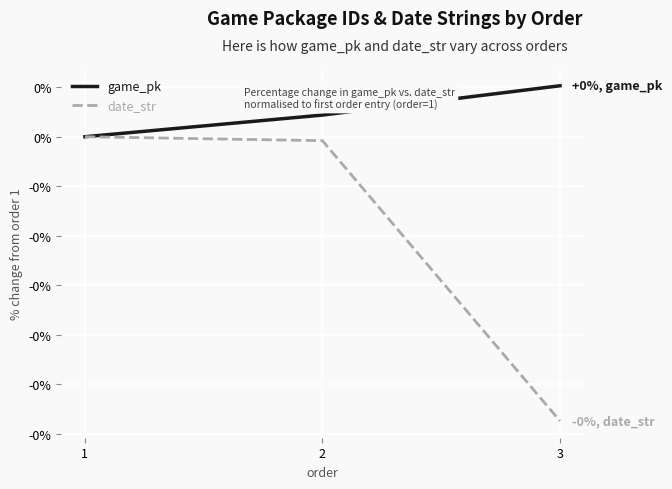

Which series changed the most between 1 and 2?

game_pk